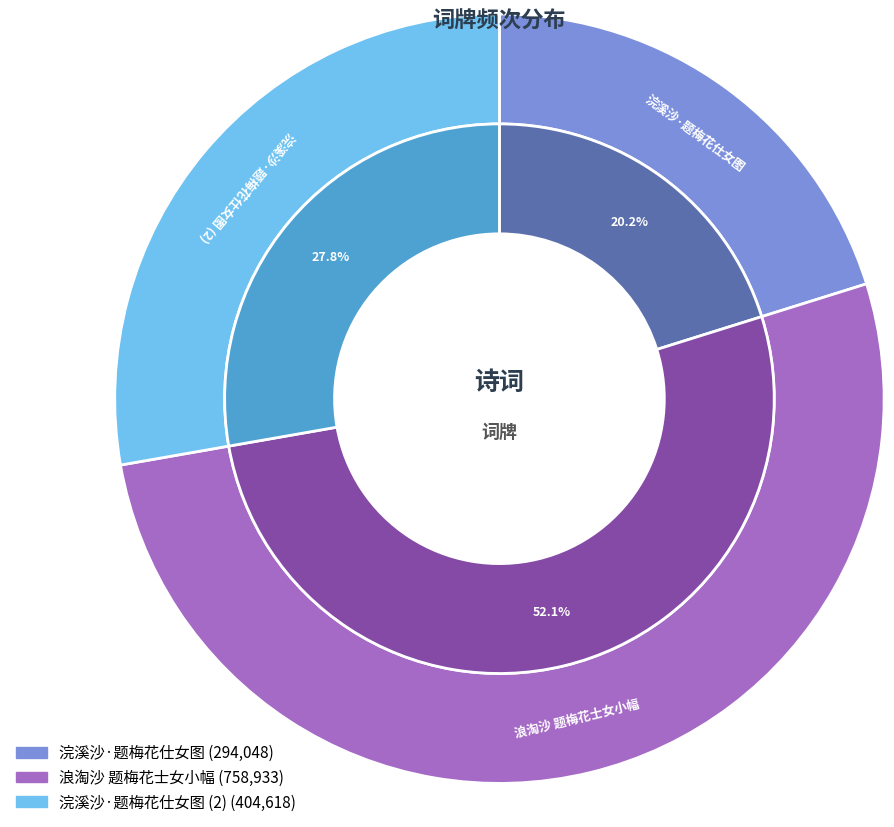

What is the change in value from 浣溪沙·题梅花仕女图 to 浣溪沙·题梅花仕女图 ?

+110570